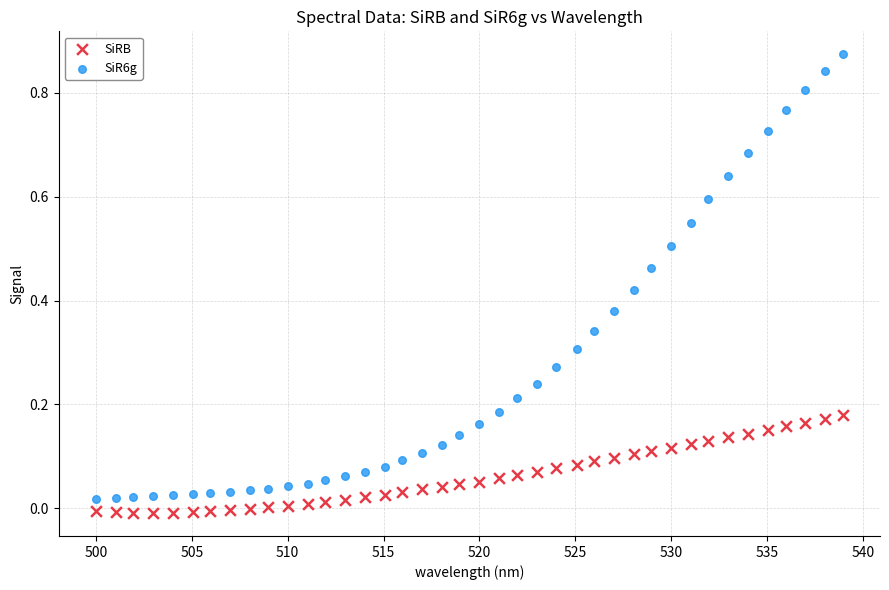

Which series reaches the maximum Y coordinate?

SiR6g